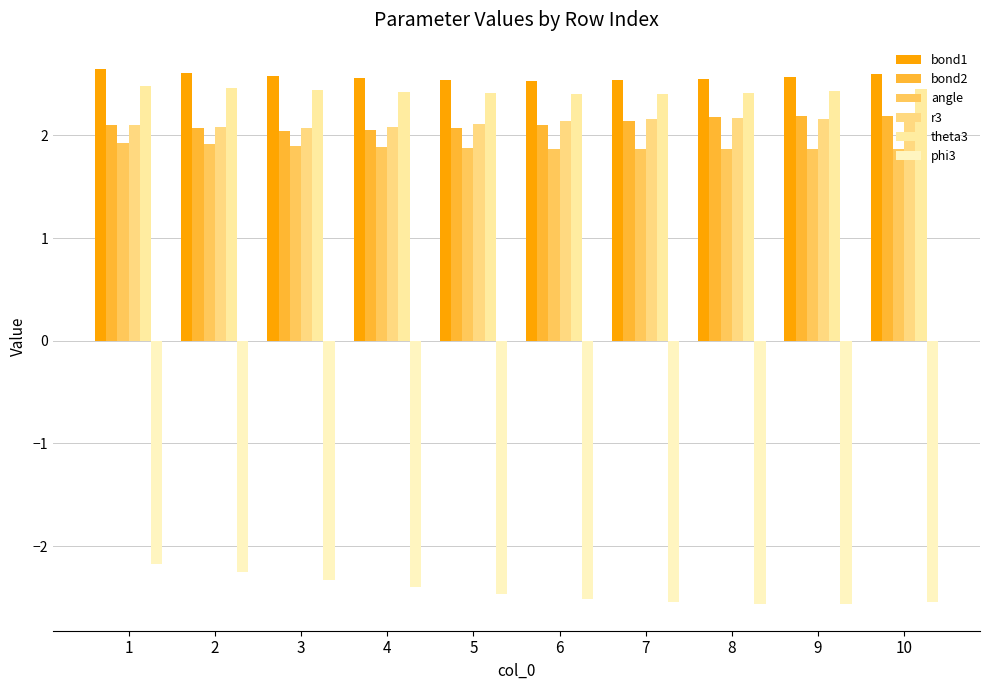

Rank the series by their maximum value, from lowest to highest.

phi3, angle, r3, bond2, theta3, bond1